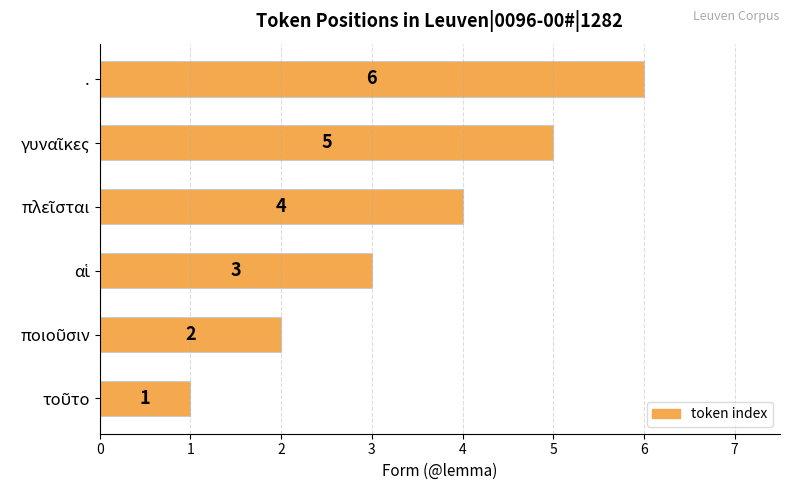

What is the difference between the maximum and minimum values?

5